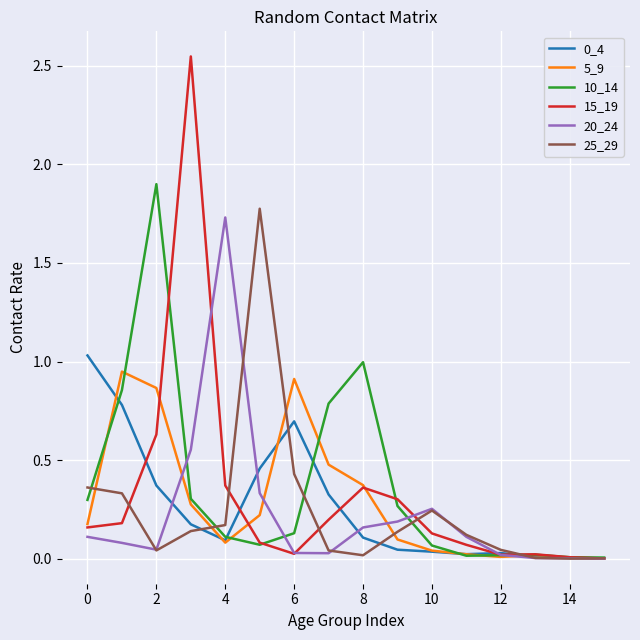

What is the highest value of the 15_19 series?

2.5